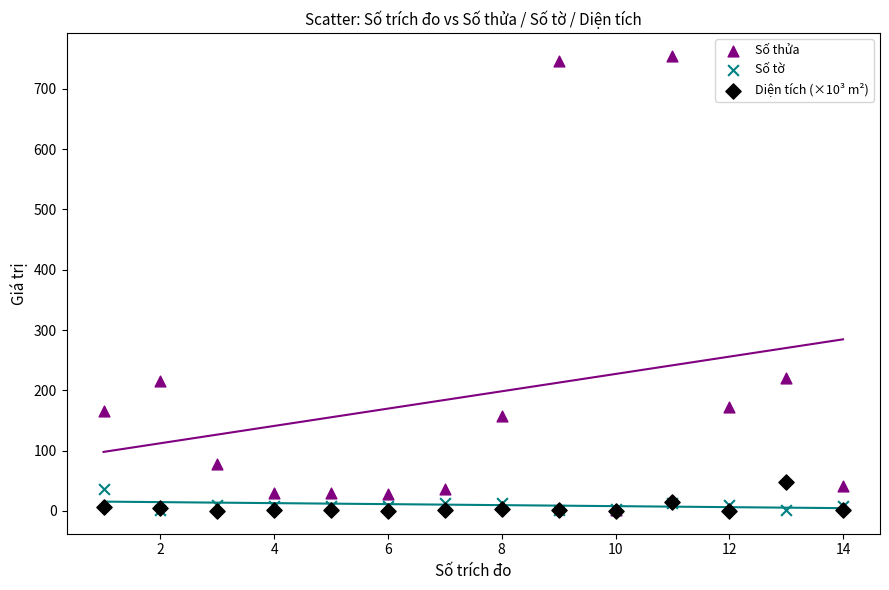

Which series contains the highest Y value?

Số thửa